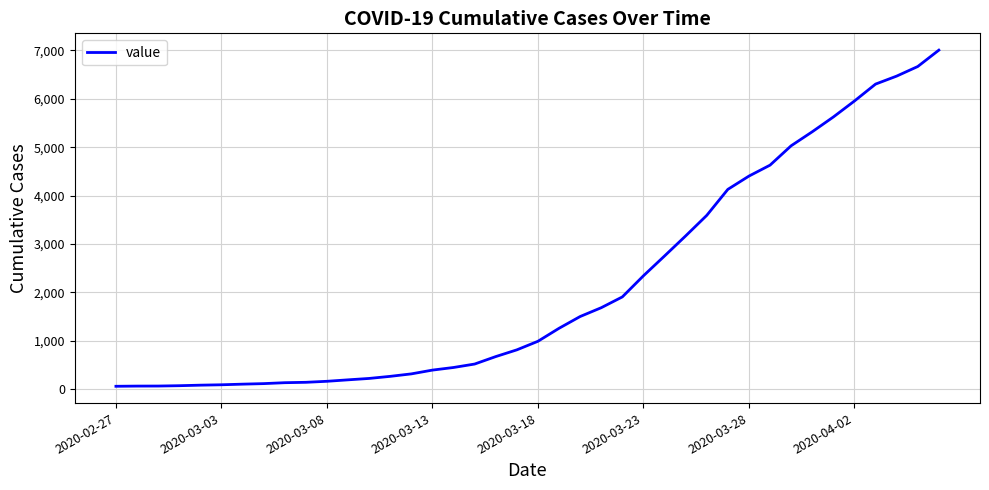

What is the greatest value displayed?

7003